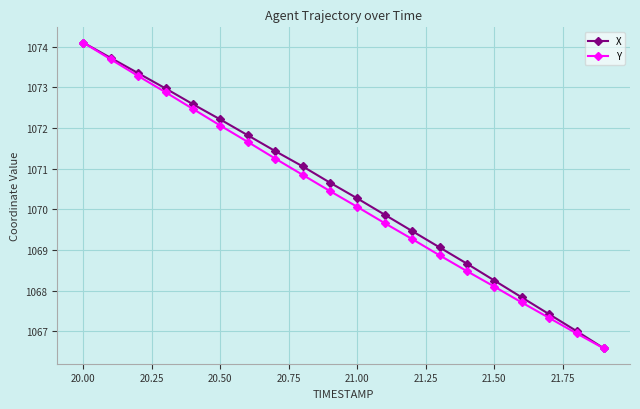

Which series has the largest total across all categories?

X